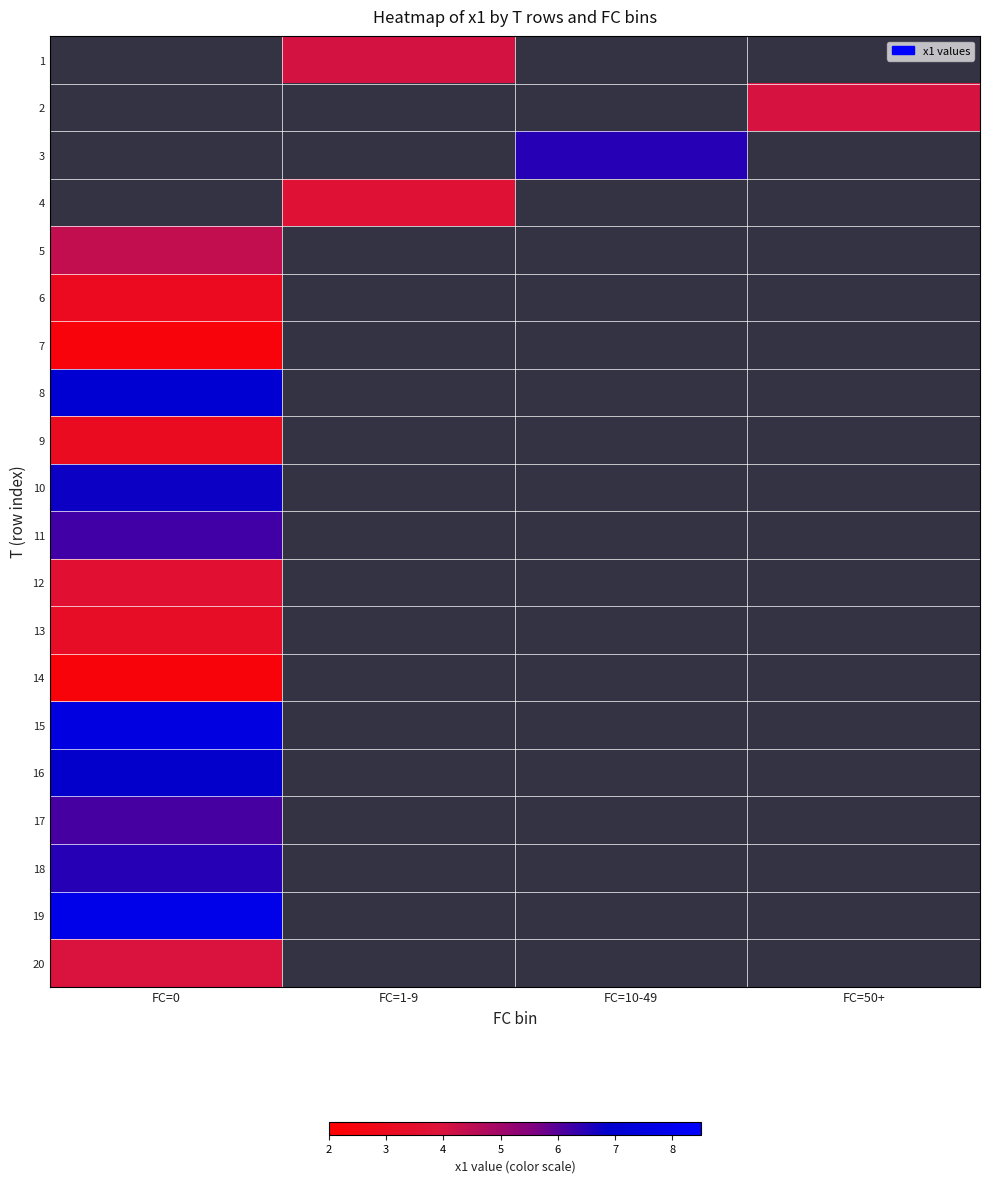

The value of 19 at FC=0 is 7.8. True or false?

True